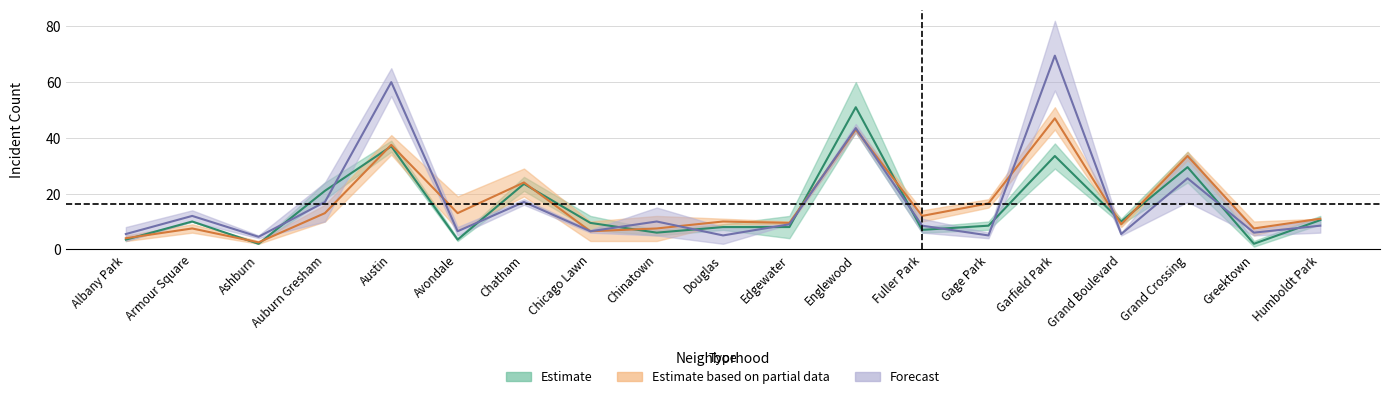

Is the value of 2015 at Ashburn greater than the value of 2019 at Gage Park?

No